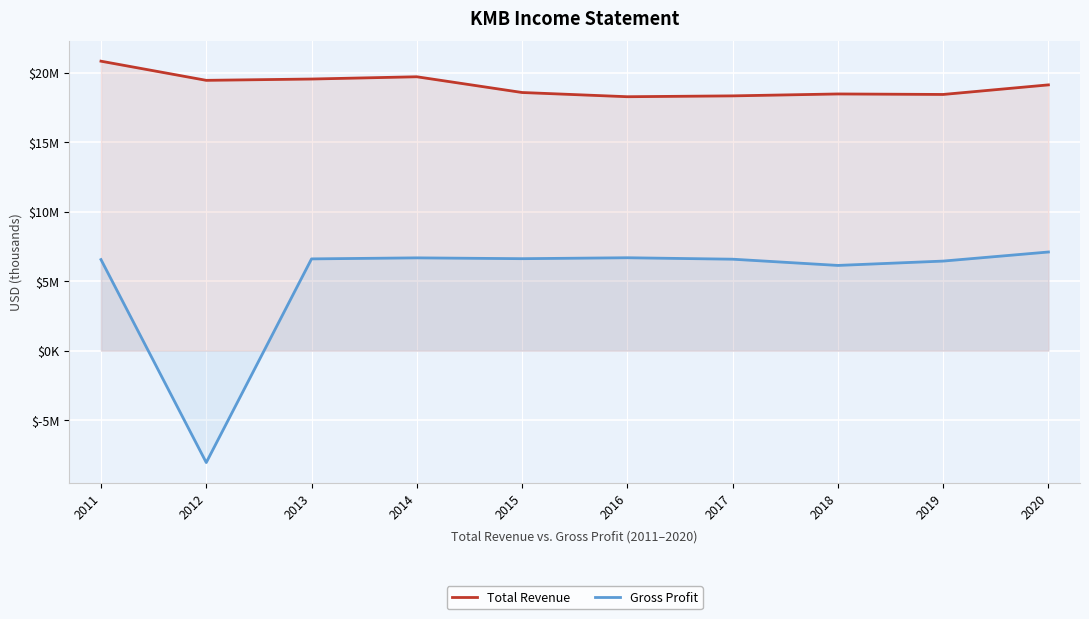

What are all the series names shown in the legend?

Total Revenue, Gross Profit